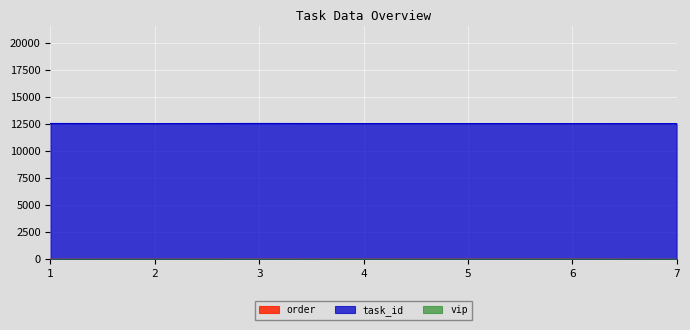

How many lines are shown in the chart?

3